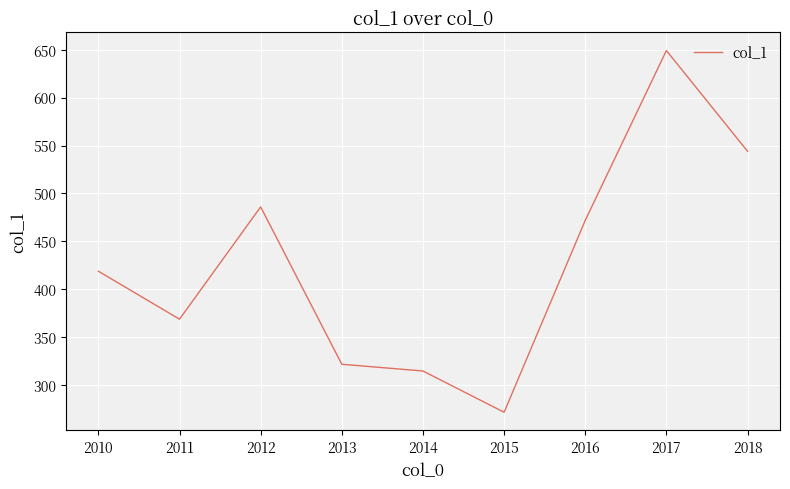

Is this an area chart (filled region under the line)?

No